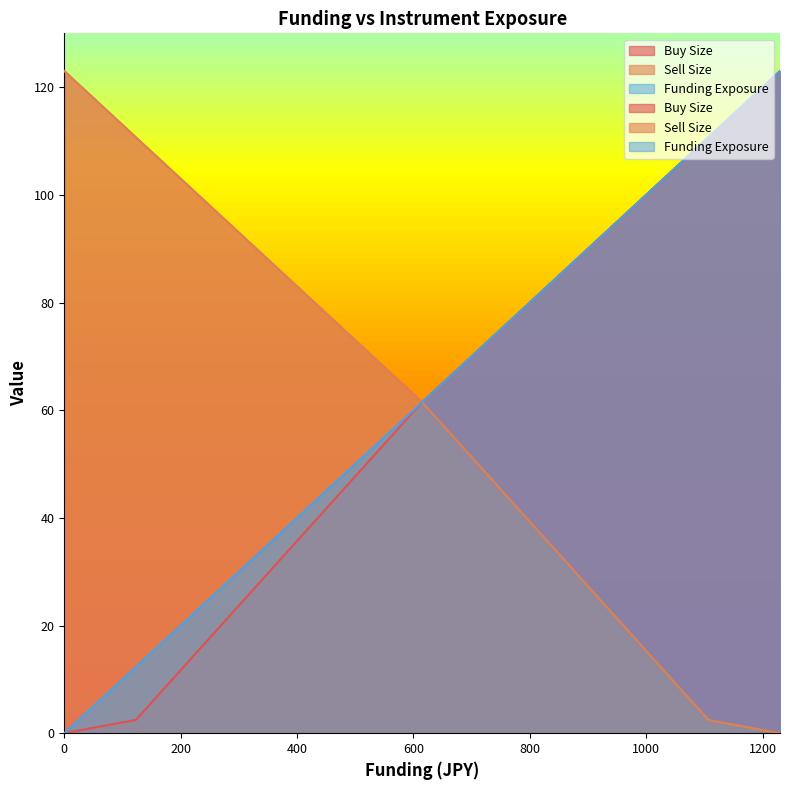

True or false: Funding Exposure has a value of 123.0 at 1230.

True